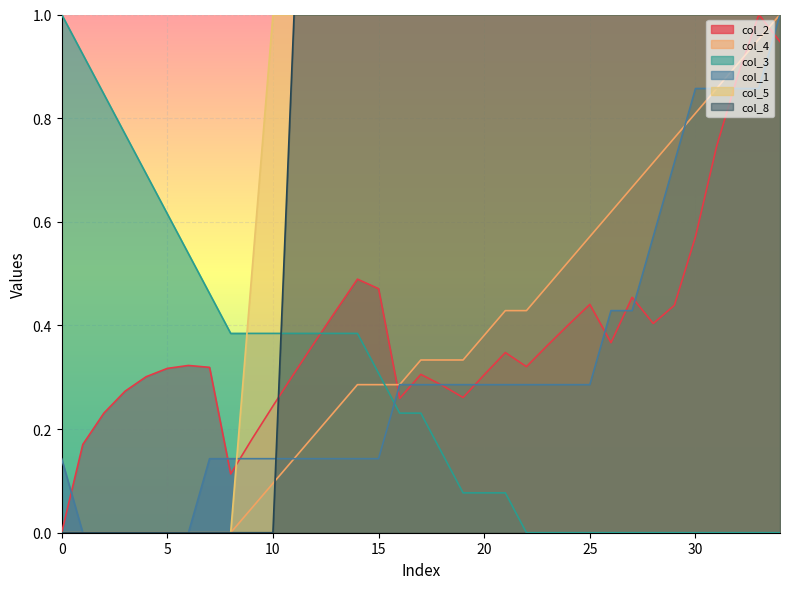

At how many categories does at least one series exceed 0?

35